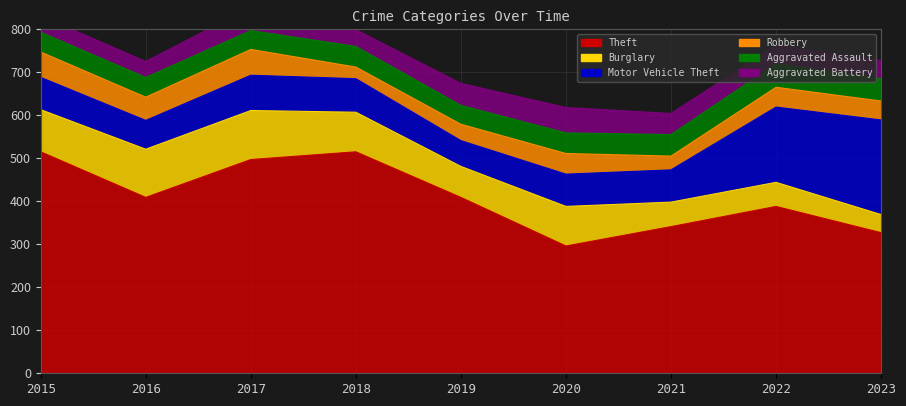

At 2022, list the series in order from largest to smallest.

Theft, Motor Vehicle Theft, Burglary, Aggravated Assault, Robbery, Aggravated Battery